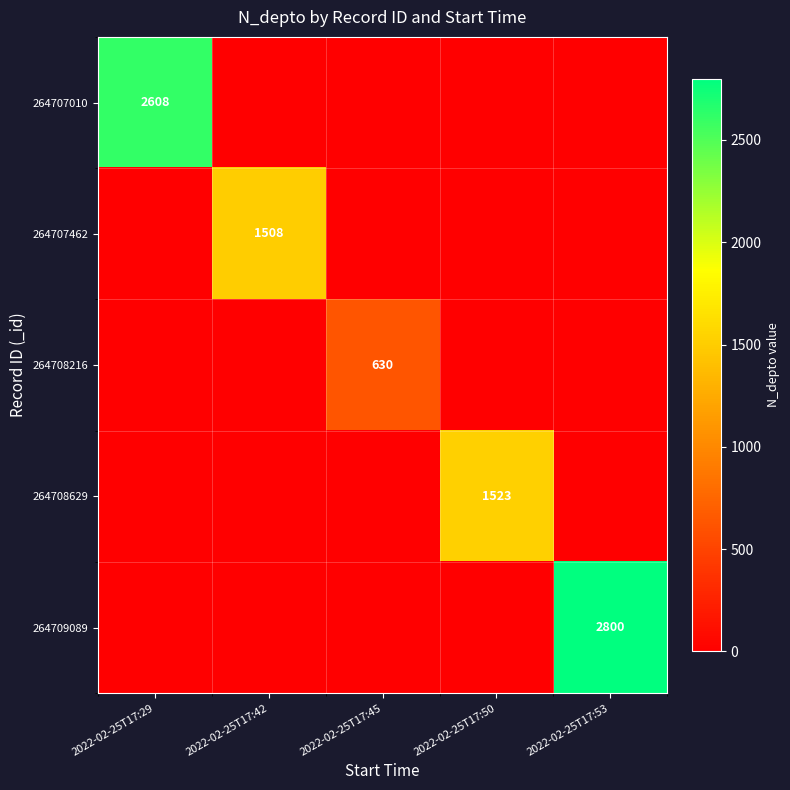

At which label is 264707462 closest to 754?

2022-02-25T17:29